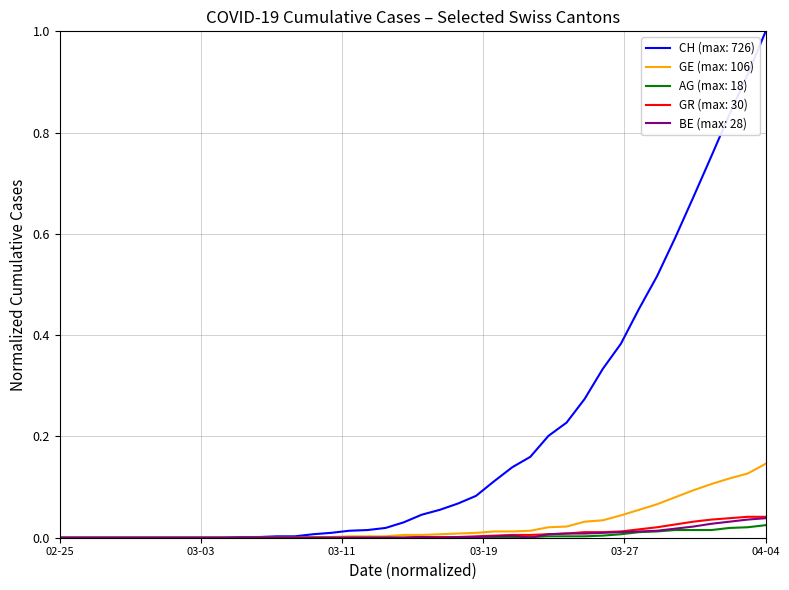

Which series has the largest range (max minus min)?

CH (max: 726)